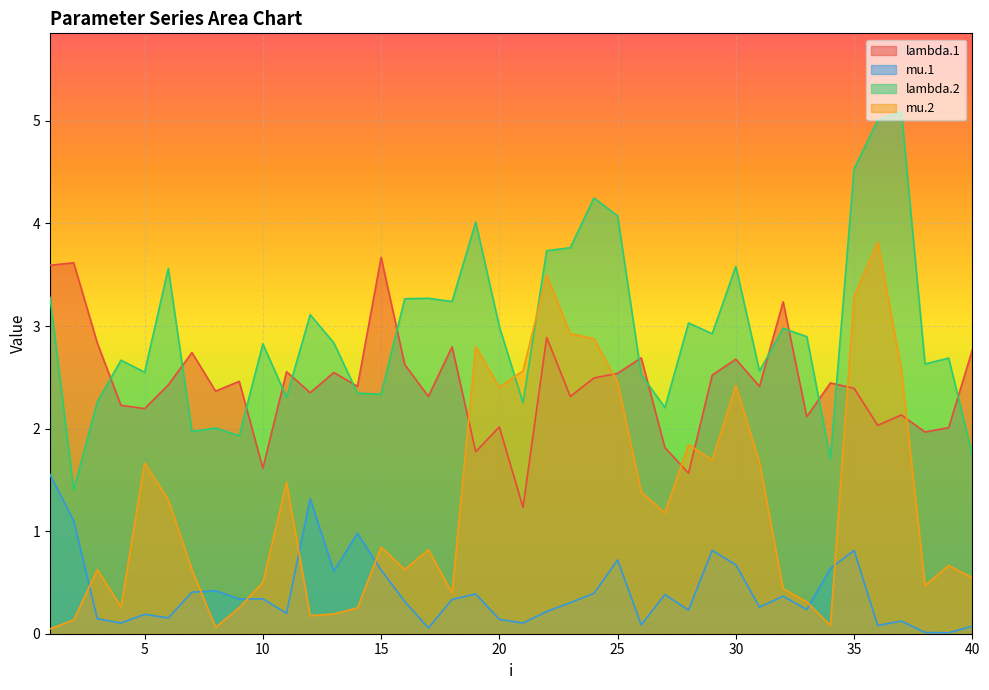

Reading left to right, list all the values displayed in this chart.

lambda.1: 3.6	3.6	2.8	2.2	2.2	2.4	2.7	2.4	2.5	1.6	2.6	2.4	2.5	2.4	3.7	2.6	2.3	2.8	1.8	2.0	1.2	2.9	2.3	2.5	2.5	2.7	1.8	1.6	2.5	2.7	2.4	3.2	2.1	2.4	2.4	2.0	2.1	2.0	2.0	2.8
mu.1: 1.6	1.1	0.1	0.1	0.2	0.2	0.4	0.4	0.3	0.3	0.2	1.3	0.6	1.0	0.6	0.3	0.1	0.3	0.4	0.1	0.1	0.2	0.3	0.4	0.7	0.1	0.4	0.2	0.8	0.7	0.3	0.4	0.2	0.6	0.8	0.1	0.1	0.0	0.0	0.1
lambda.2: 3.3	1.4	2.3	2.7	2.5	3.6	2.0	2.0	1.9	2.8	2.3	3.1	2.8	2.3	2.3	3.3	3.3	3.2	4.0	3.0	2.3	3.7	3.8	4.2	4.1	2.5	2.2	3.0	2.9	3.6	2.6	3.0	2.9	1.7	4.5	5.0	5.1	2.6	2.7	1.7
mu.2: 0.0	0.1	0.6	0.3	1.7	1.3	0.6	0.1	0.3	0.5	1.5	0.2	0.2	0.3	0.8	0.6	0.8	0.4	2.8	2.4	2.6	3.5	2.9	2.9	2.5	1.4	1.2	1.8	1.7	2.4	1.7	0.4	0.3	0.1	3.3	3.8	2.6	0.5	0.7	0.5